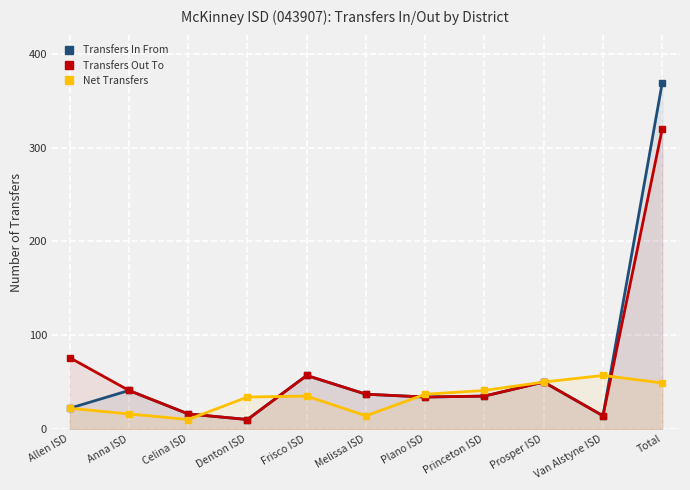

What position from the left is Total?

11